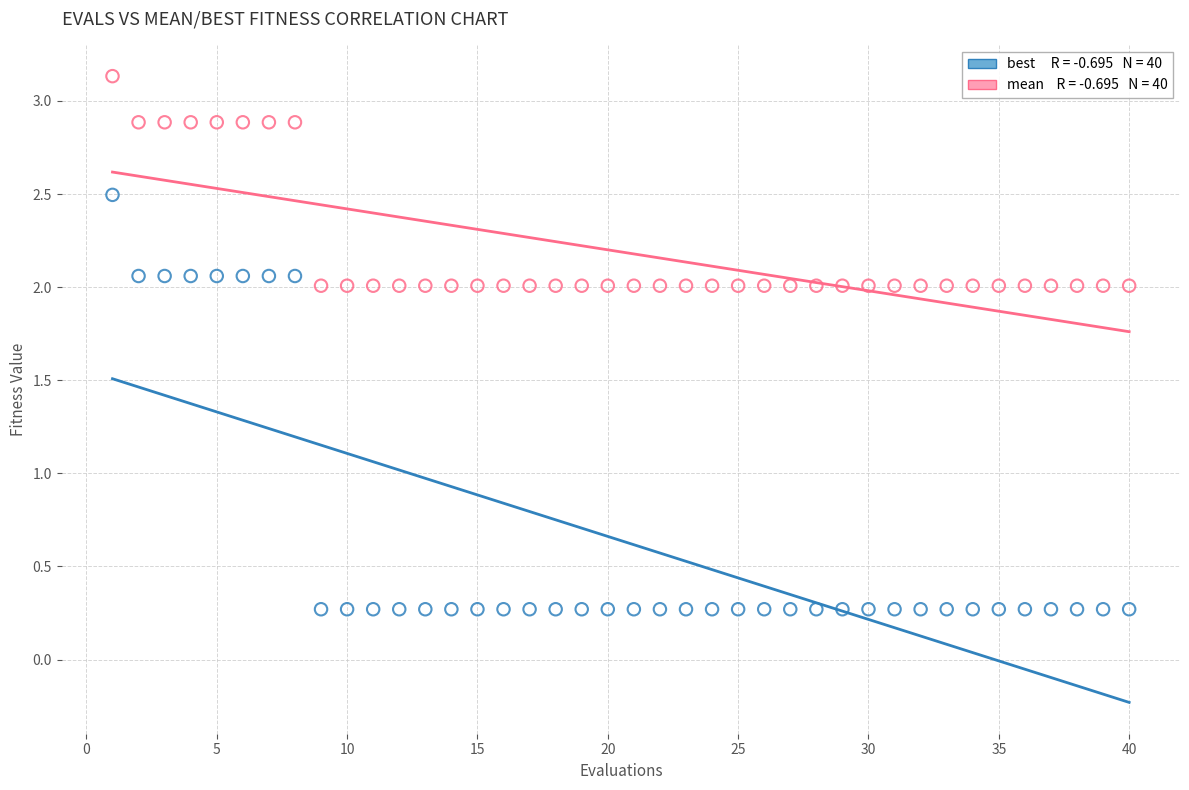

Across all data points, what is the range of Y values (max minus min)?

2.9